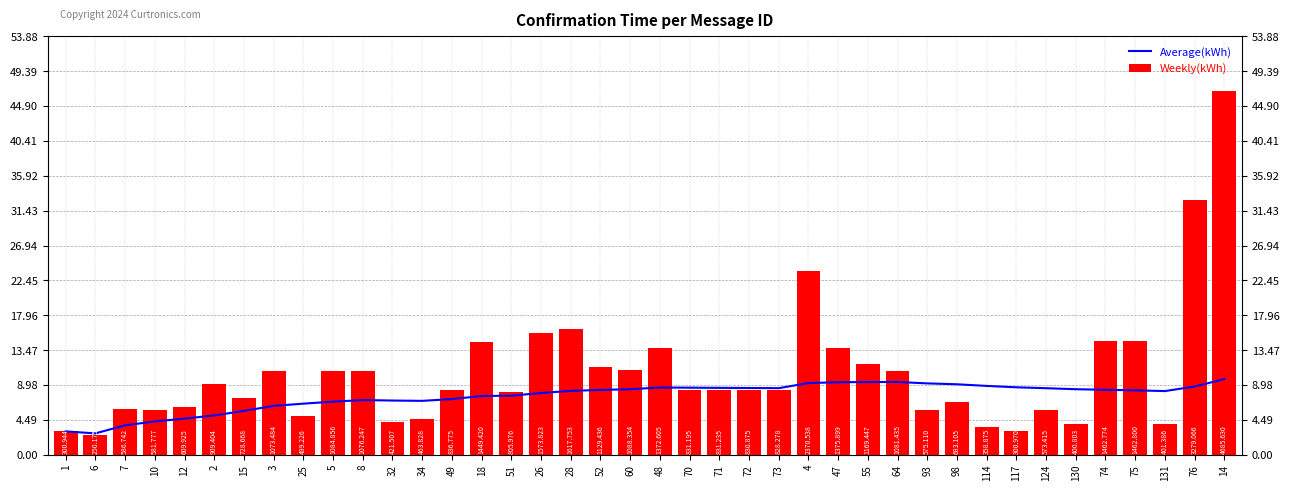

Are the bars horizontal?

No